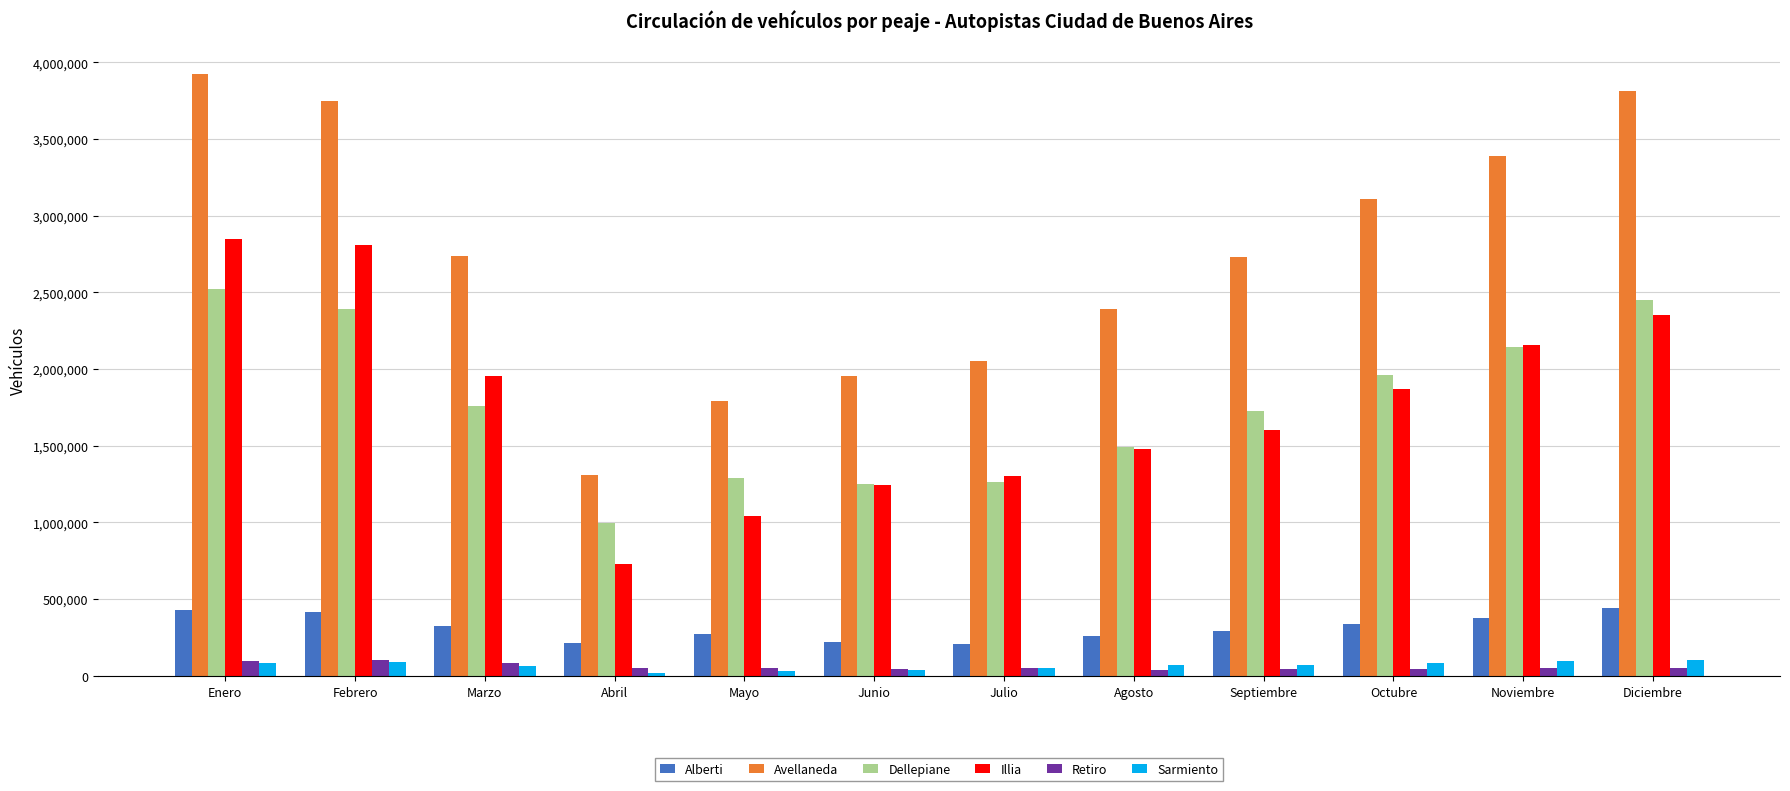

What is the difference between the maximum and minimum values in the Dellepiane series?

1527493